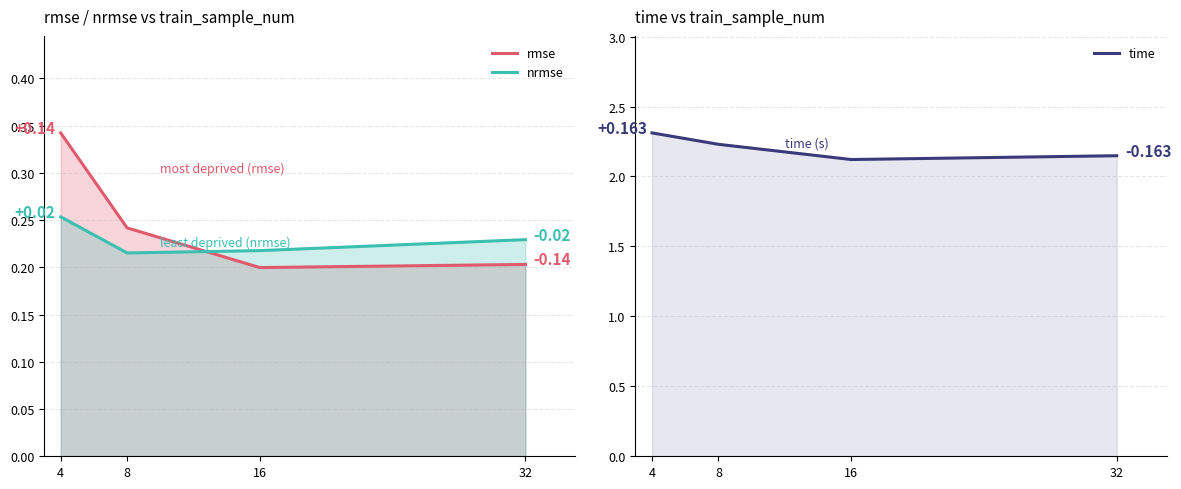

Is it true that rmse equals 0.3 at 32?

False